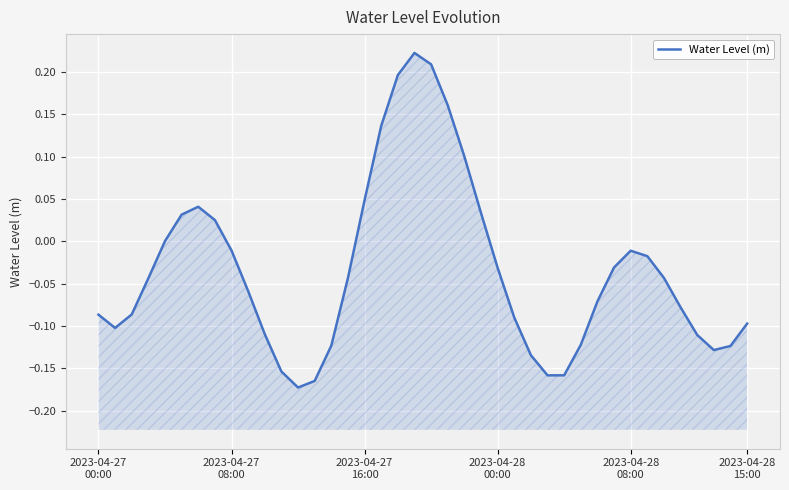

How many lines are shown in the chart?

1